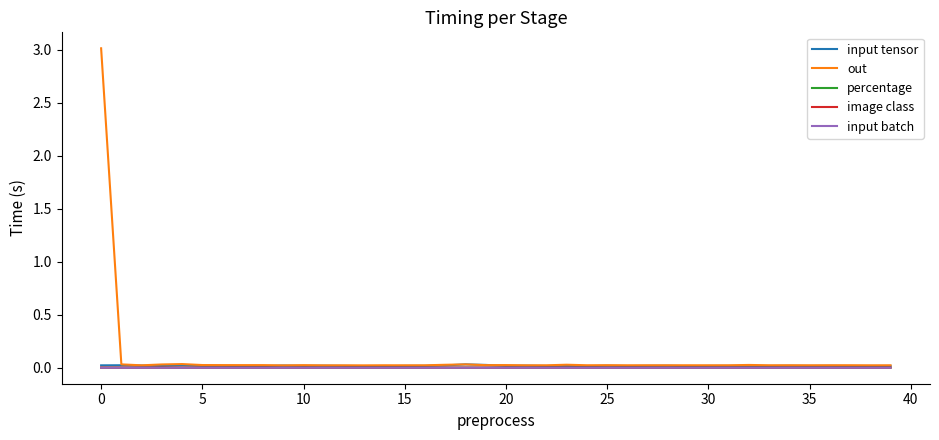

Which series has the widest spread of values?

out